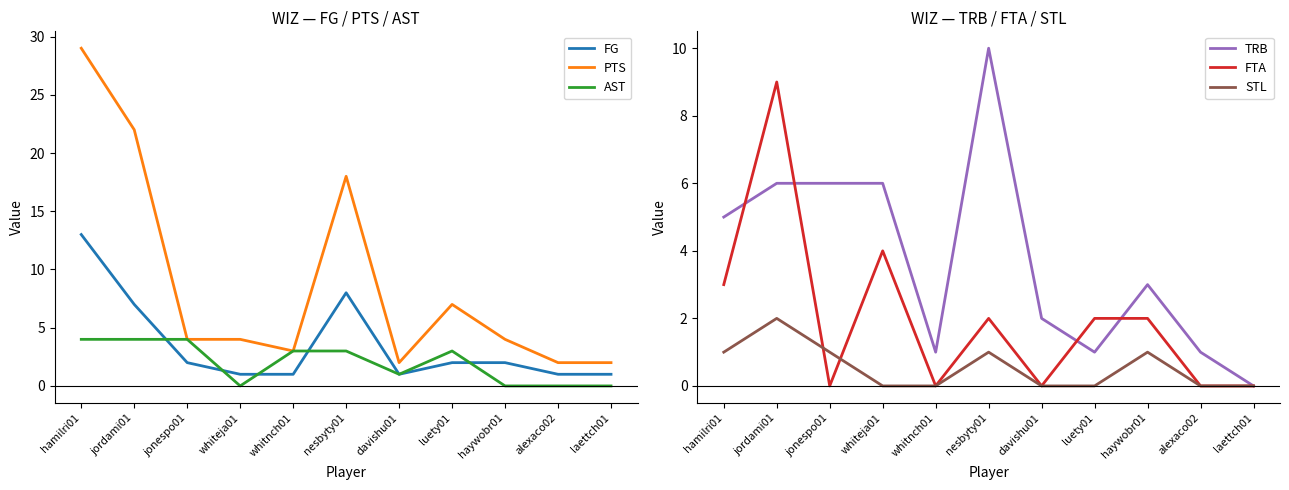

How many lines are shown in the chart?

6